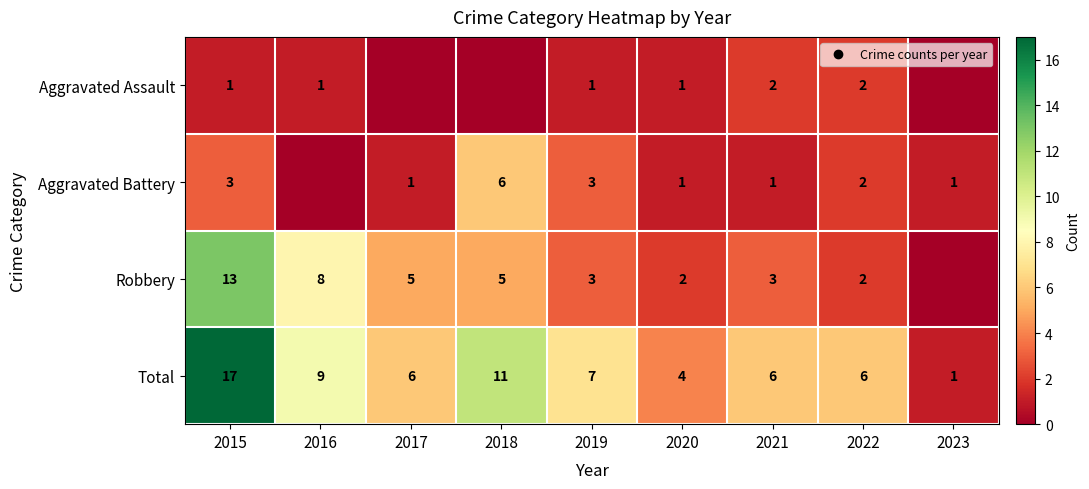

The value of Aggravated Assault at 2021 is 2. True or false?

True